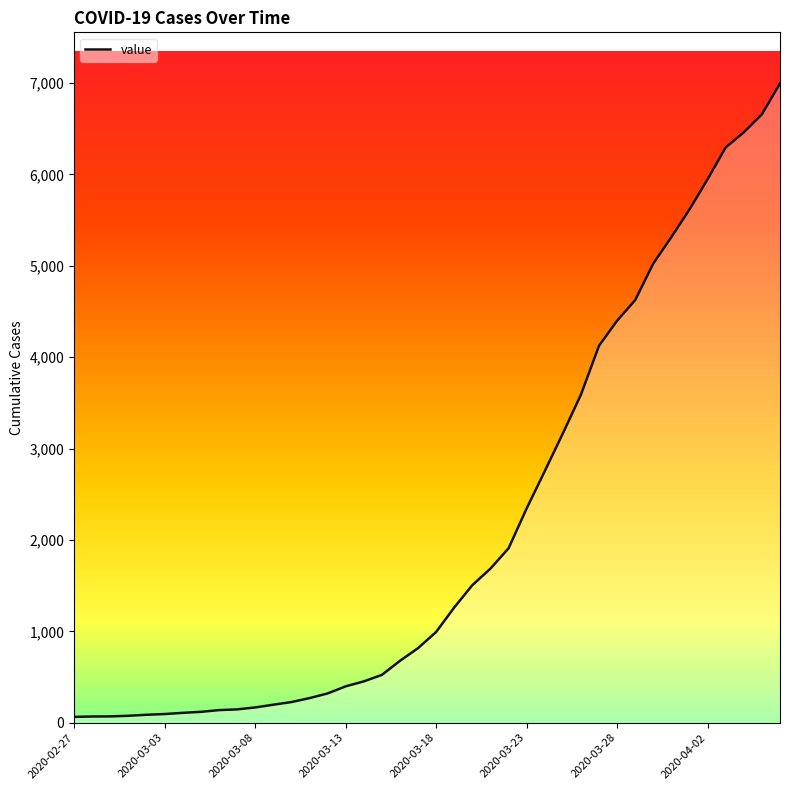

Does the chart display data point markers on the line(s)?

No